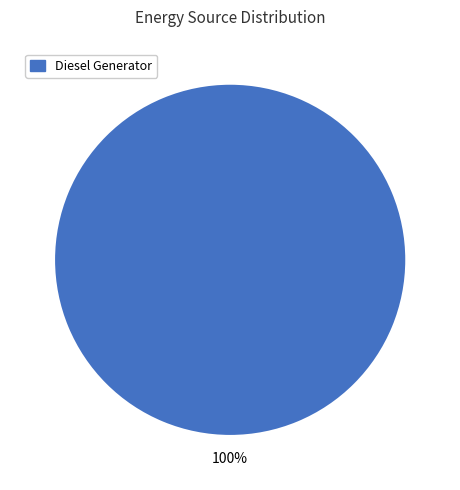

Is there any slice that represents more than half of the pie?

Yes